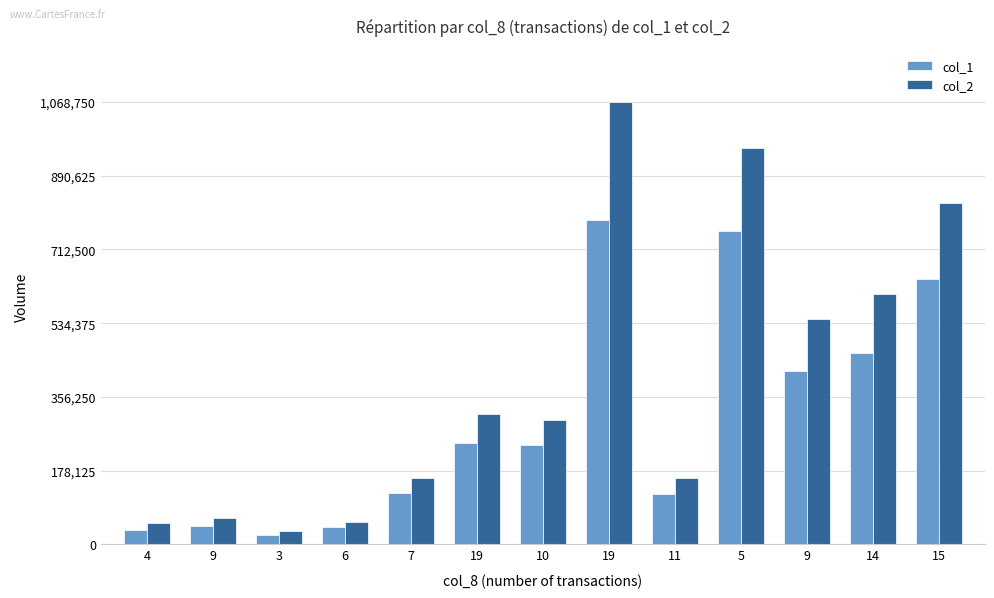

How many groups of bars are there?

13